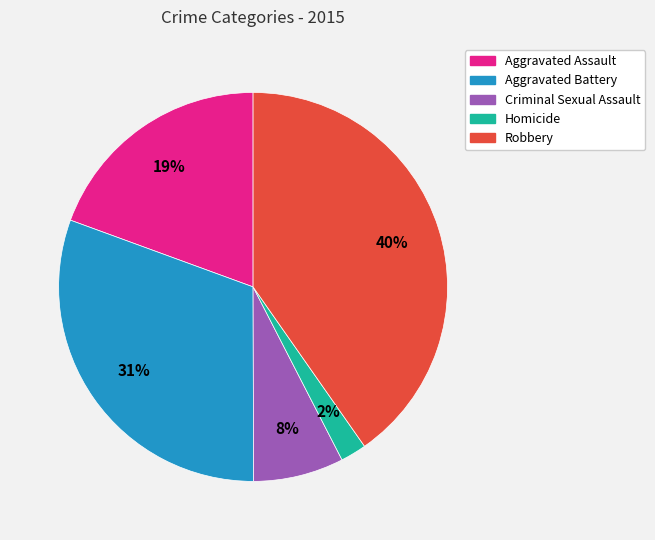

What is the ratio of the value at Homicide to the value at Robbery?

0.1